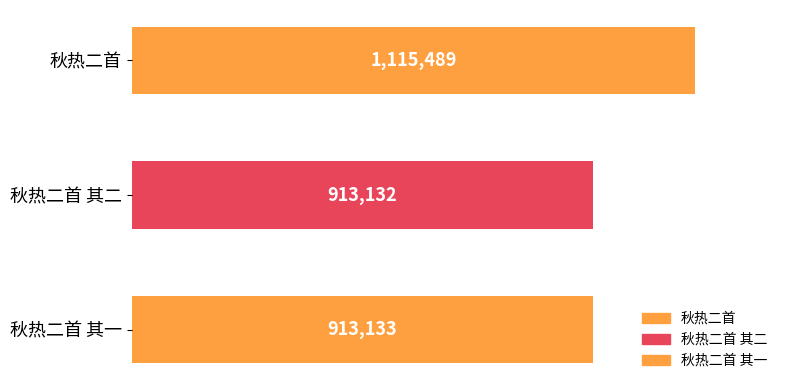

At which category does the chart reach its minimum across all series?

秋热二首 其二